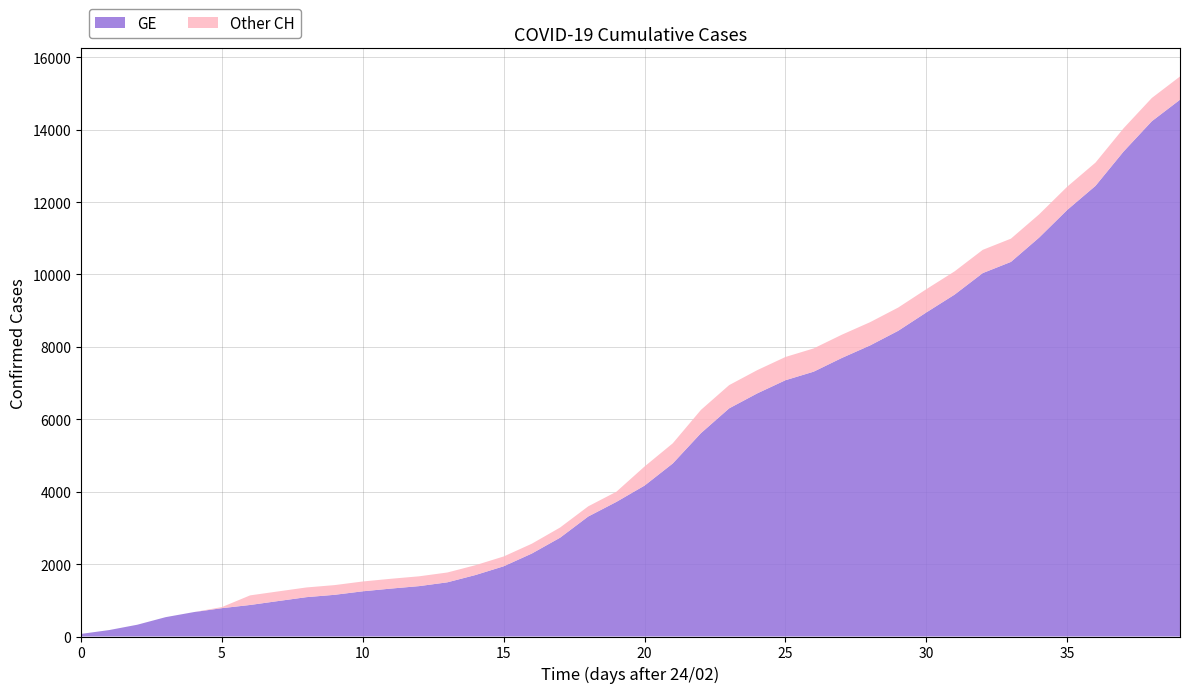

How many lines are shown in the chart?

2